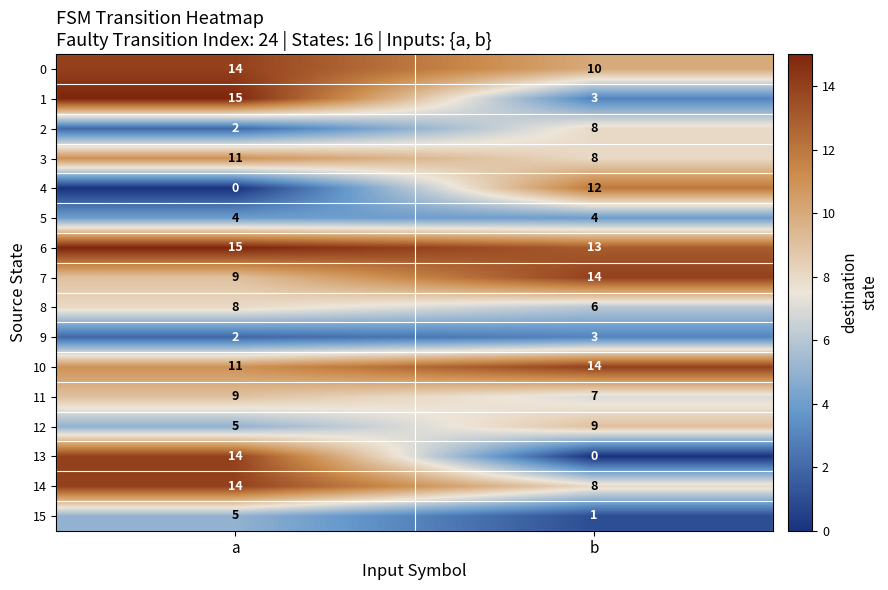

List the labels in order of 9 value, smallest first.

a, b